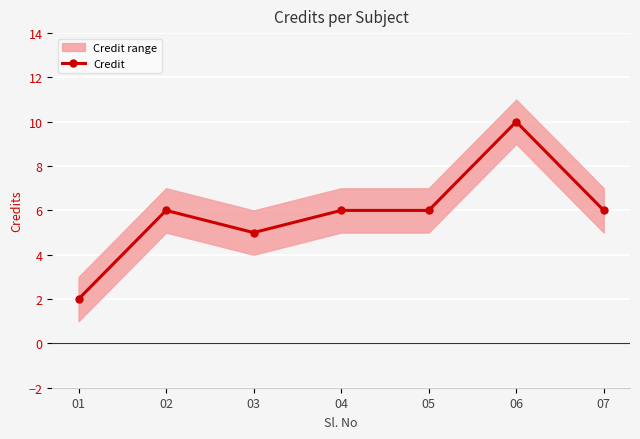

How many data points in Credit are less than 6?

2